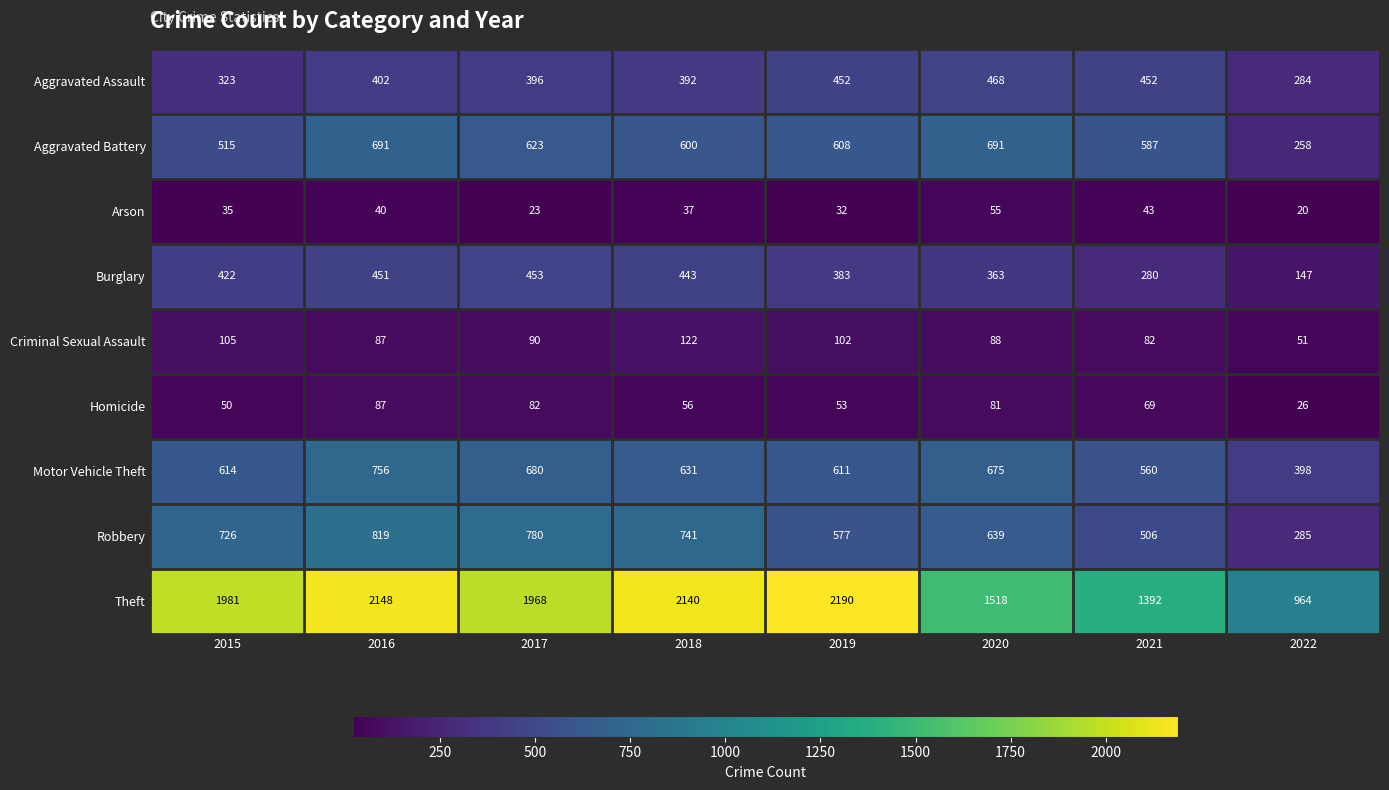

What is the approximate value of Burglary at 2019, to the nearest 5?

385